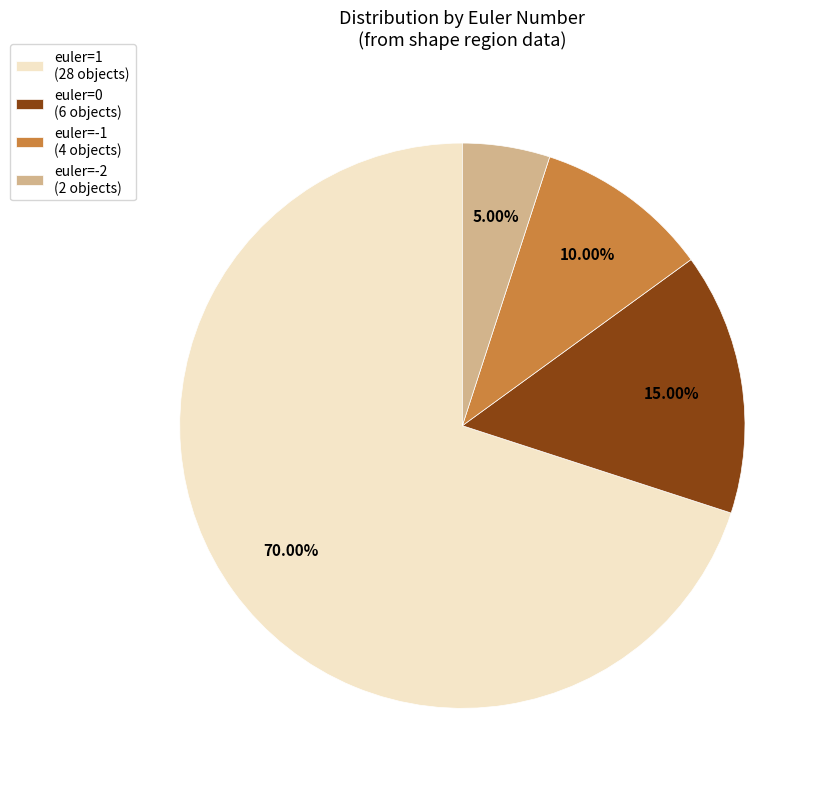

Combined, do euler=0 (6 objects) and euler=-1 (4 objects) account for over 50%?

No